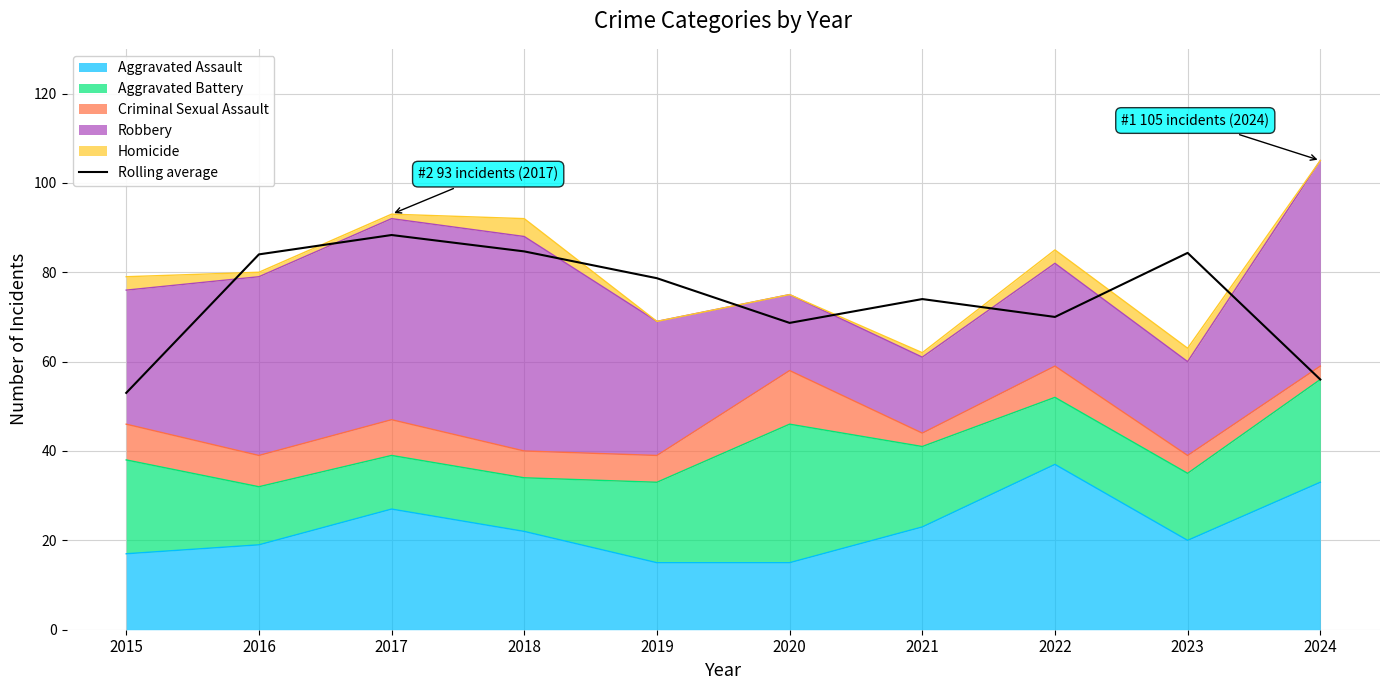

How many interior local valleys (lower than both neighbors) does the data have?

2